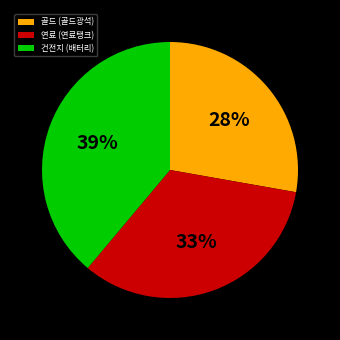

To the nearest percent, what percentage of the pie is 연료 (연료탱크)?

33%